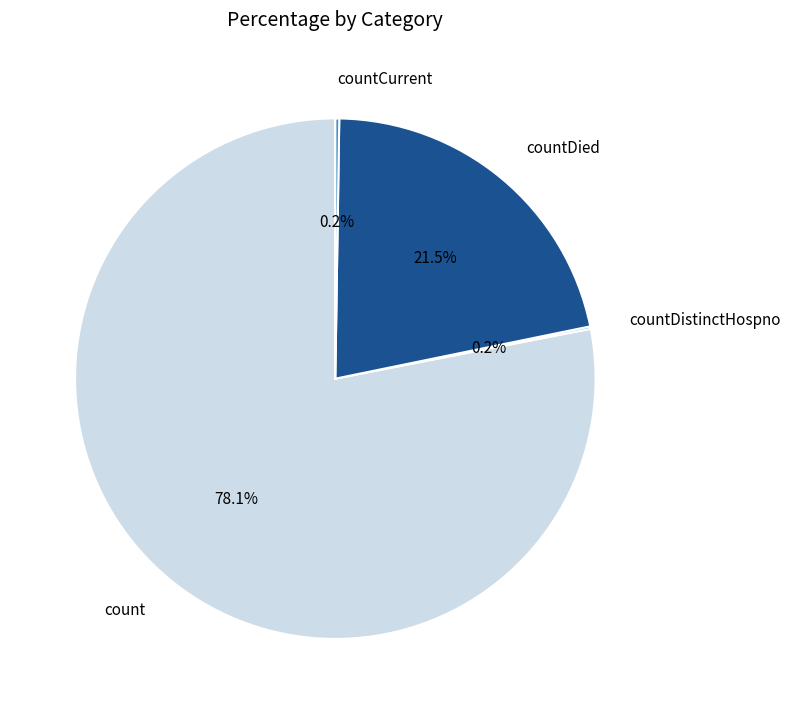

Which slice is the largest?

count